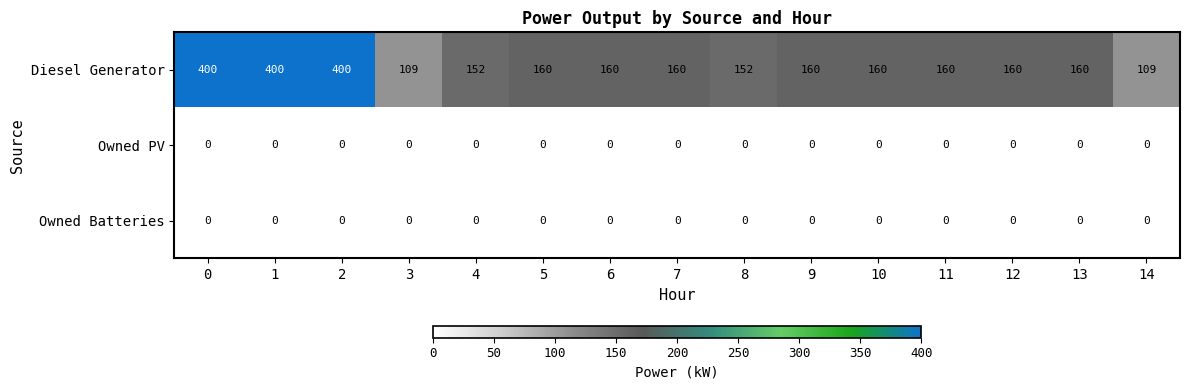

What is the difference between the highest and lowest values at 13?

160